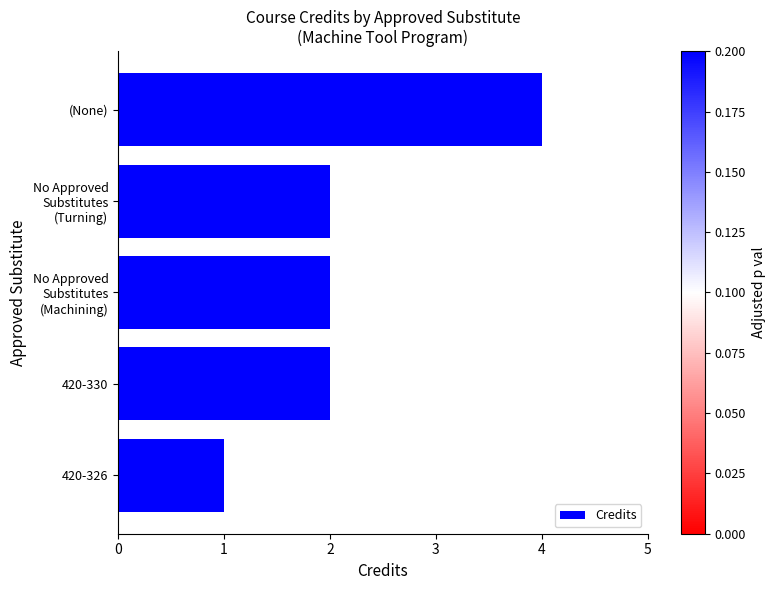

True or false: the data shows 4 at (None).

True